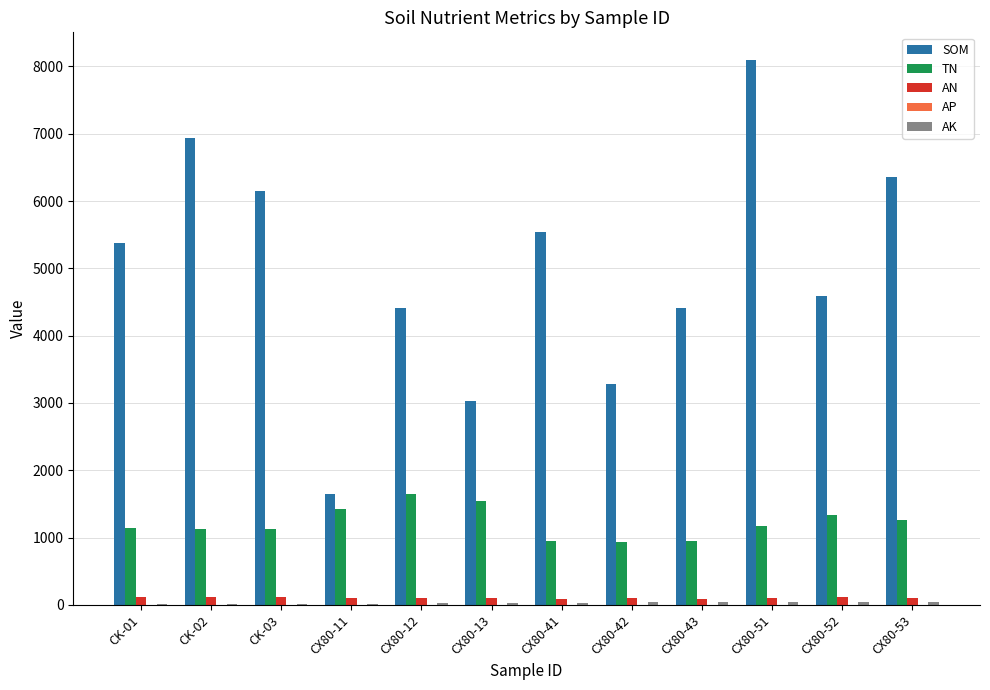

Which category has the highest value across all series?

CX80-51